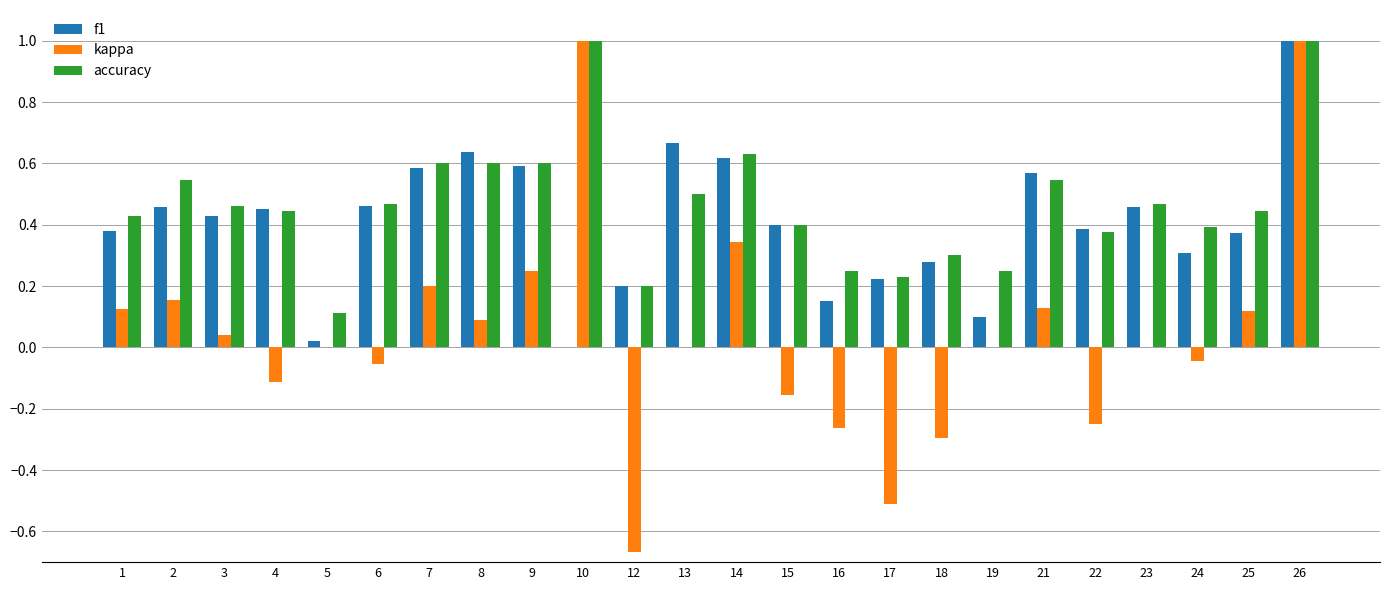

What is the maximum value shown in the chart?

1.0